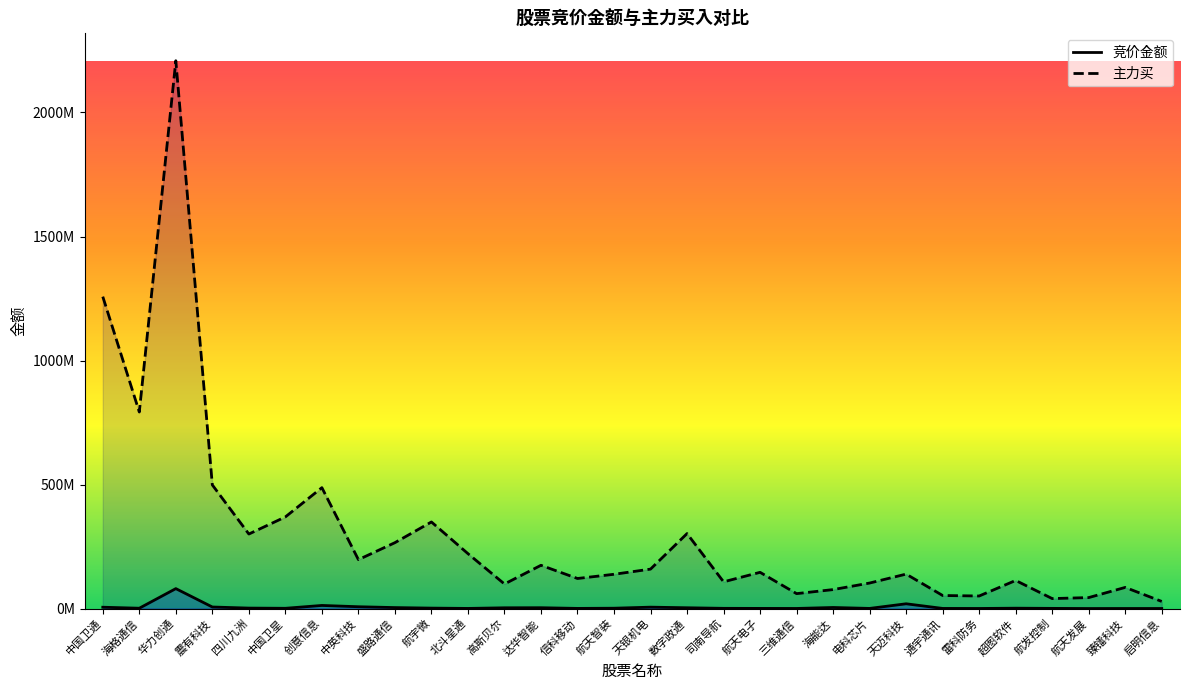

What position from the left is 海格通信?

2